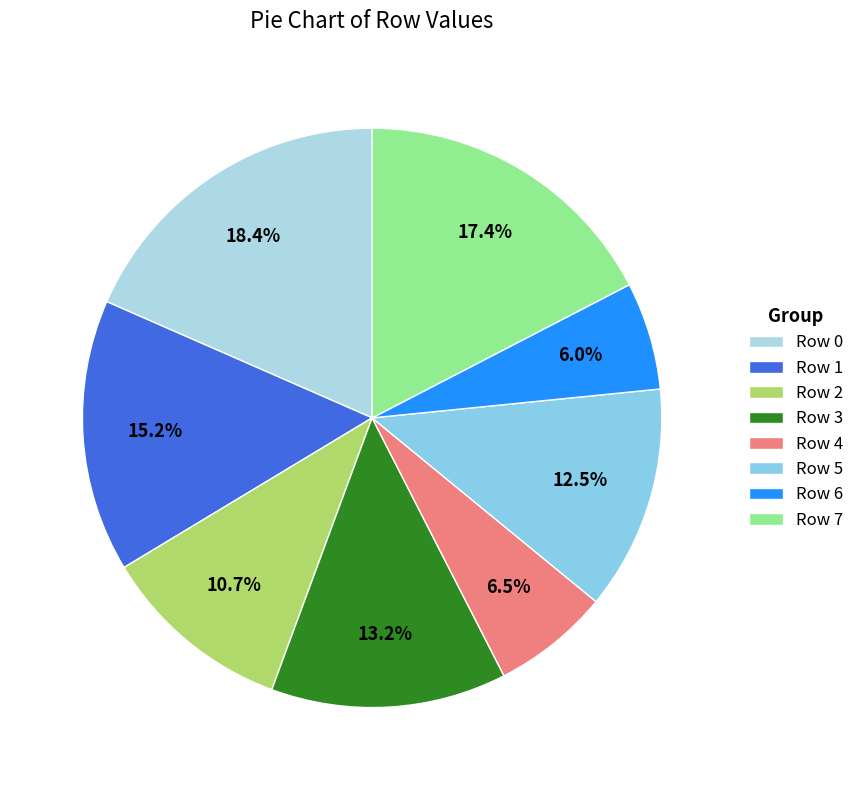

Is there any slice that represents more than half of the pie?

No